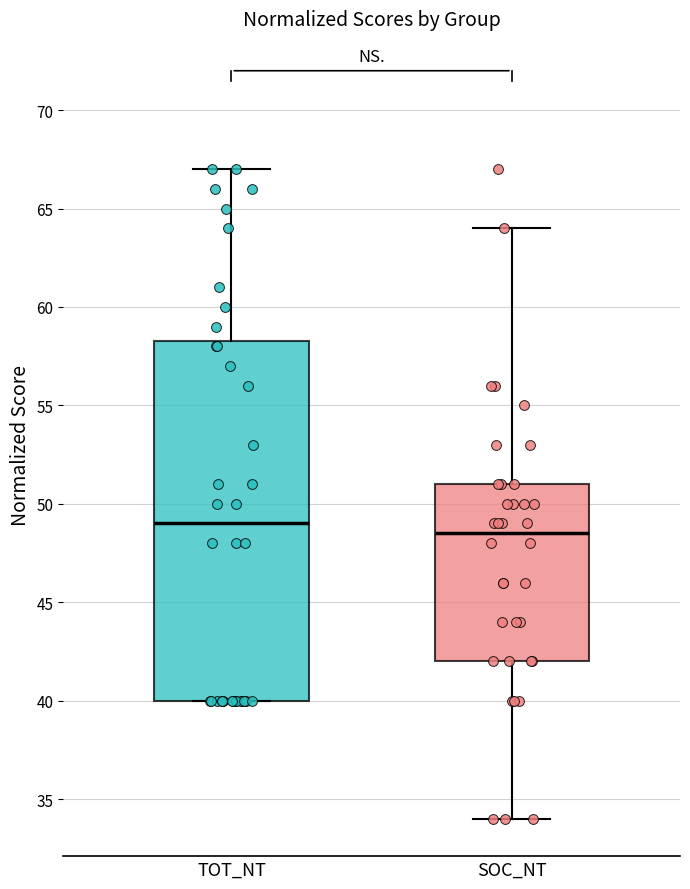

Reading left to right, transcribe this box plot: for each box, give where its median line is, the range the box spans, and where its two whiskers end, as read against the y-axis. The values are not printed on the chart, so give them approximately, as read against the axis.

TOT_NT: median 49.0, box 40.0 to 58.5, whiskers 40.0 to 67.0
SOC_NT: median 48.5, box 42.0 to 51.0, whiskers 34.0 to 64.0